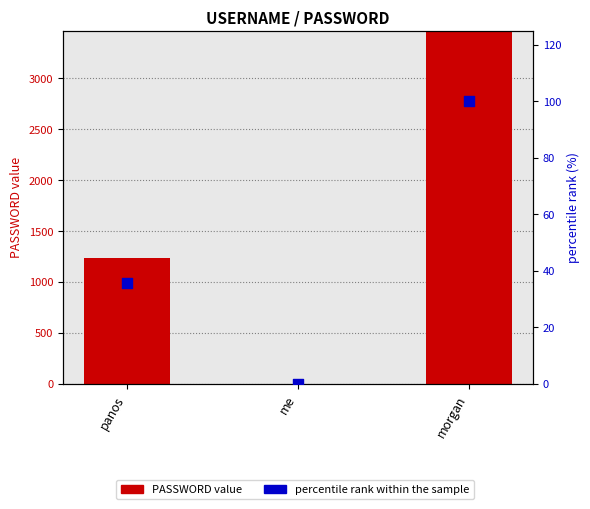

Which series has the widest spread of Y values?

PASSWORD value